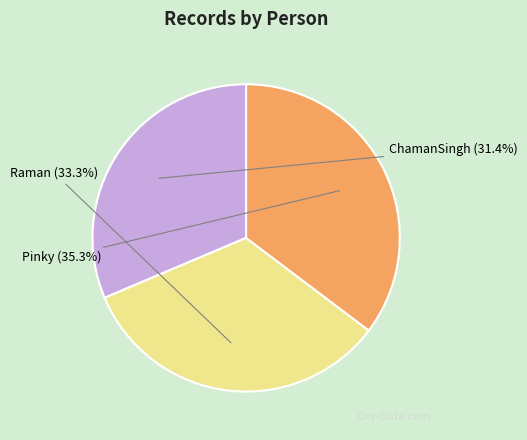

To the nearest percent, what is the difference between the largest and smallest slice percentages?

4%